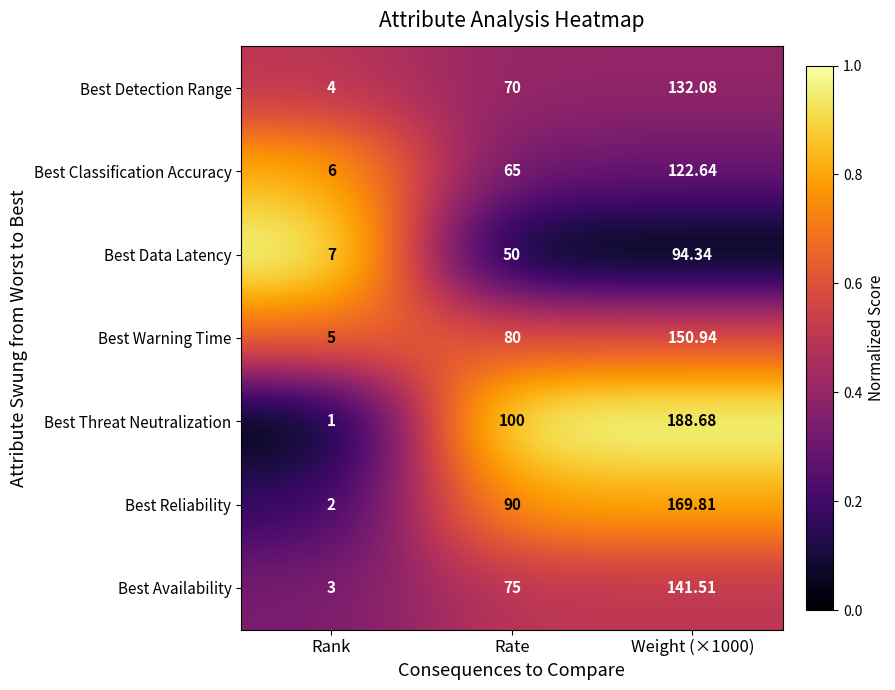

Is the value of Best Warning Time at Weight (×1000) greater than the value of Best Reliability at Rate?

Yes